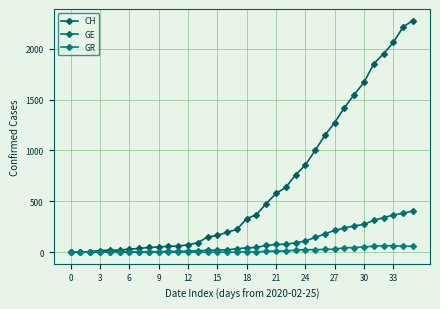

How many data points in GE are less than 43?

18